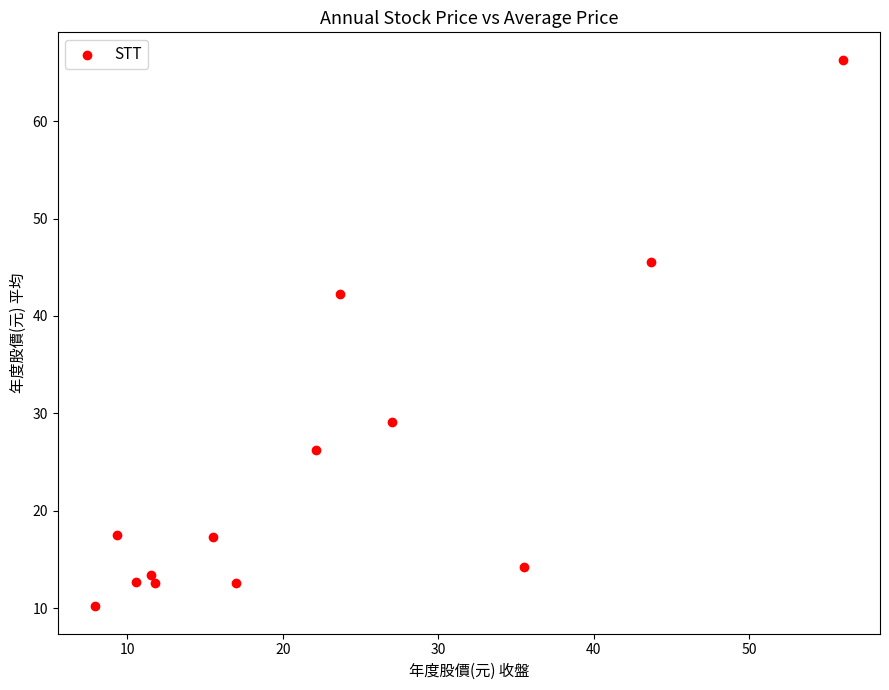

What Y value in the scatter plot is closest to 38?

42.3